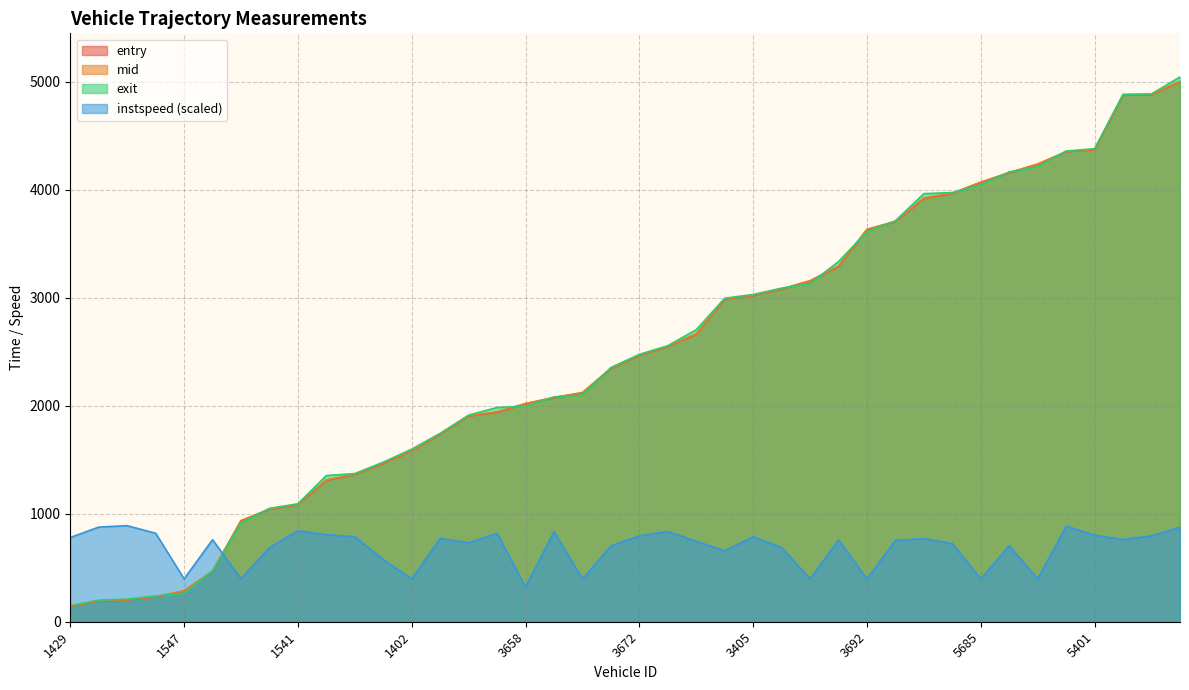

Is it true that instspeed equals 757.7 at 3396?

True